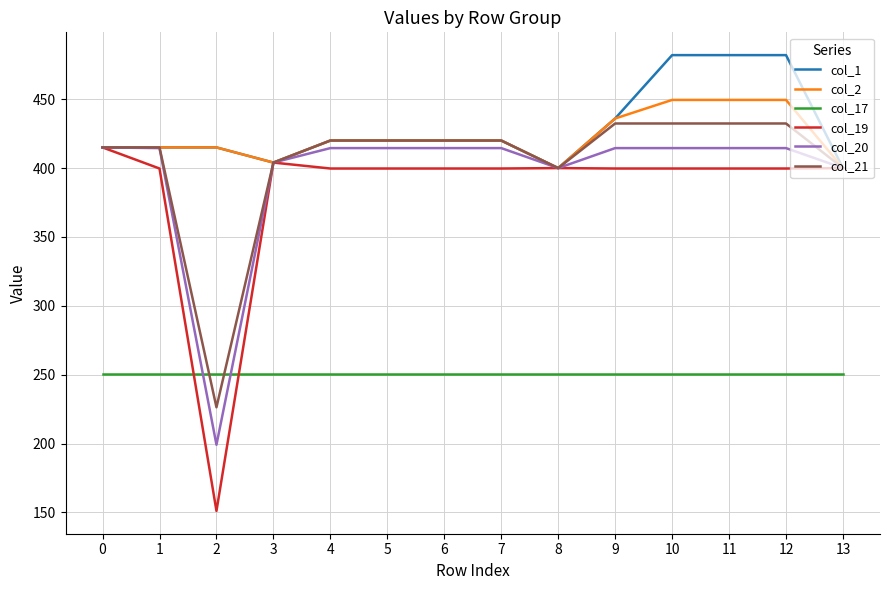

At which category does col_19 reach its first local peak?

3